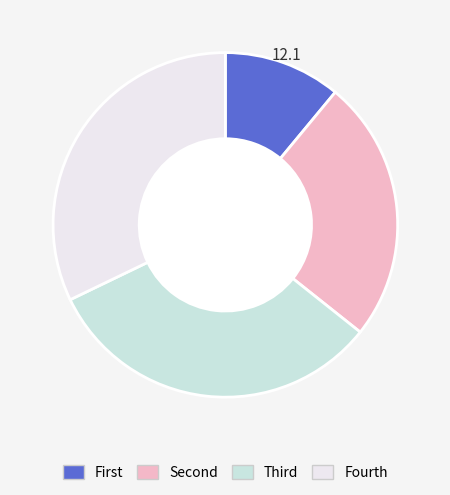

Count the number of slices in the pie.

4